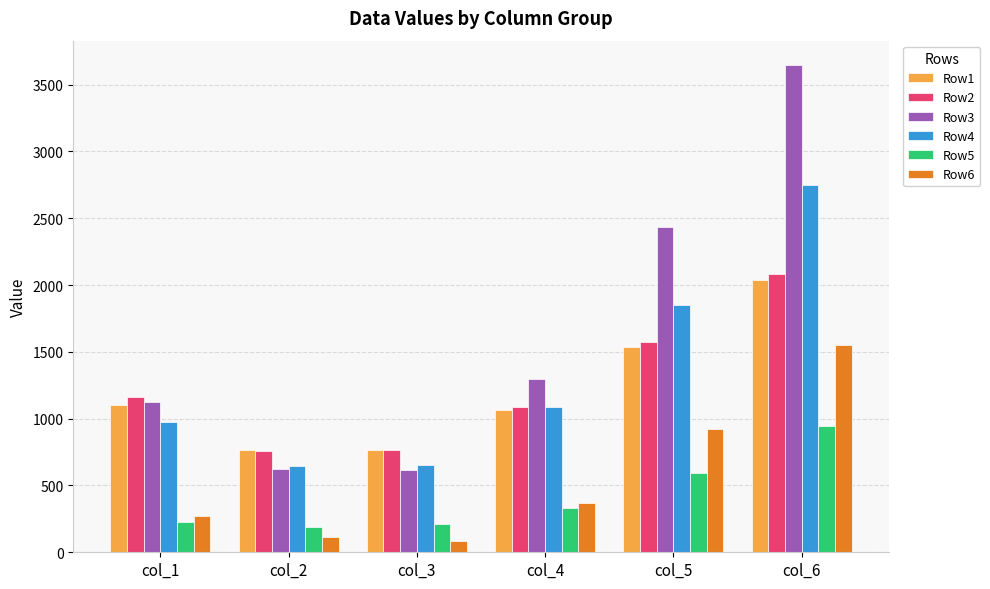

What is the highest value of the Row6 series?

1554.2